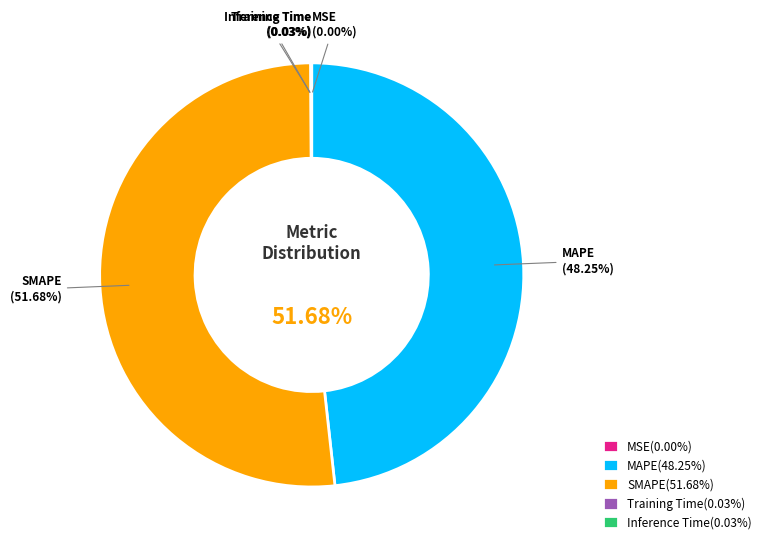

How many slices are in this pie chart?

5